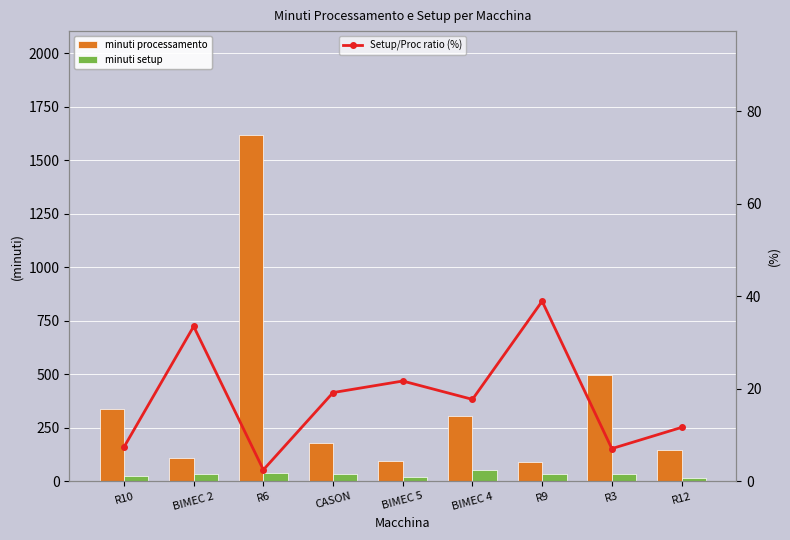

Reading left to right, what are all the values shown in this chart?

minuti processamento: R10=338.3	BIMEC 2=107.5	R6=1617.2	CASON=179.9	BIMEC 5=96.9	BIMEC 4=305.0	R9=89.9	R3=495.9	R12=146.1
minuti setup: R10=25.0	BIMEC 2=36.0	R6=40.0	CASON=34.5	BIMEC 5=21.0	BIMEC 4=54.0	R9=35.0	R3=35.0	R12=17.0
Setup/Proc ratio (%): R10=7.4	BIMEC 2=33.5	R6=2.5	CASON=19.2	BIMEC 5=21.7	BIMEC 4=17.7	R9=38.9	R3=7.1	R12=11.6